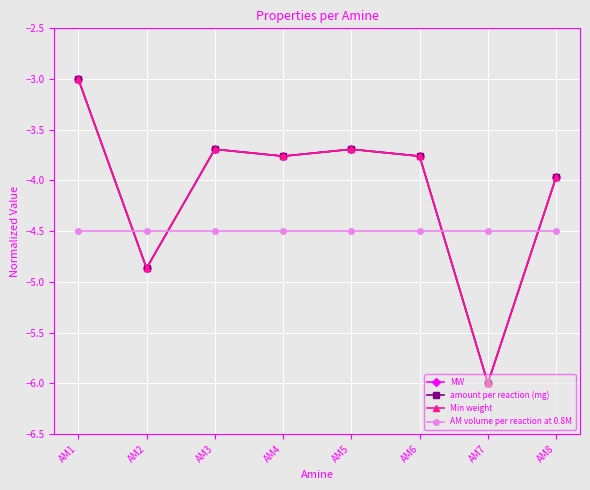

Reading left to right, extract all data points from this chart.

MW: -3.0	-4.9	-3.7	-3.8	-3.7	-3.8	-6.0	-4.0
amount per reaction (mg): -3.0	-4.9	-3.7	-3.8	-3.7	-3.8	-6.0	-4.0
Min weight: -3.0	-4.9	-3.7	-3.8	-3.7	-3.8	-6.0	-4.0
AM volume per reaction at 0.8M: -4.5	-4.5	-4.5	-4.5	-4.5	-4.5	-4.5	-4.5